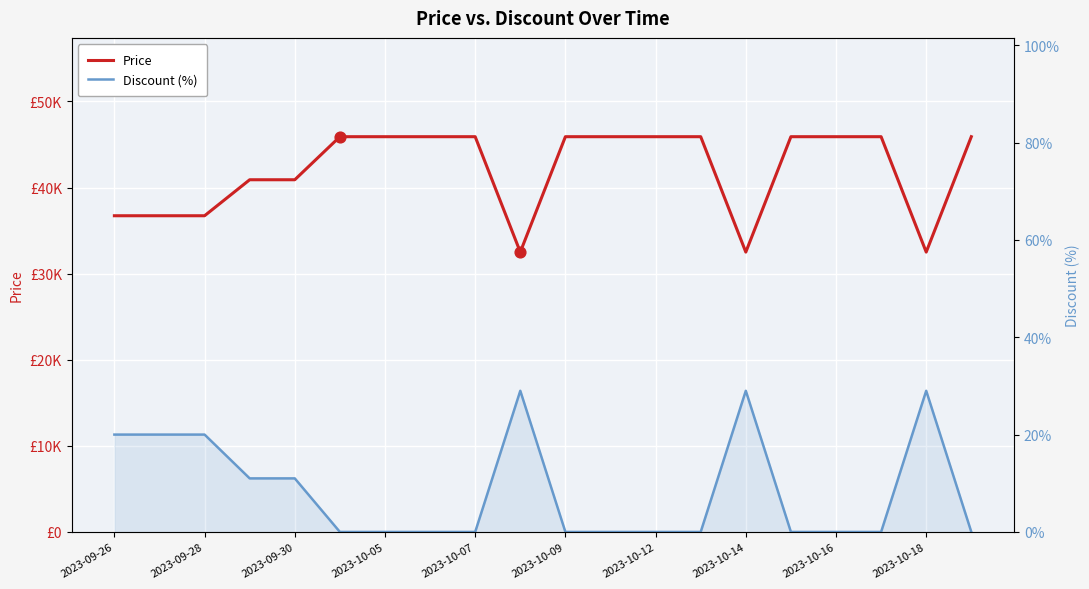

Which series reaches the maximum Y coordinate?

Price